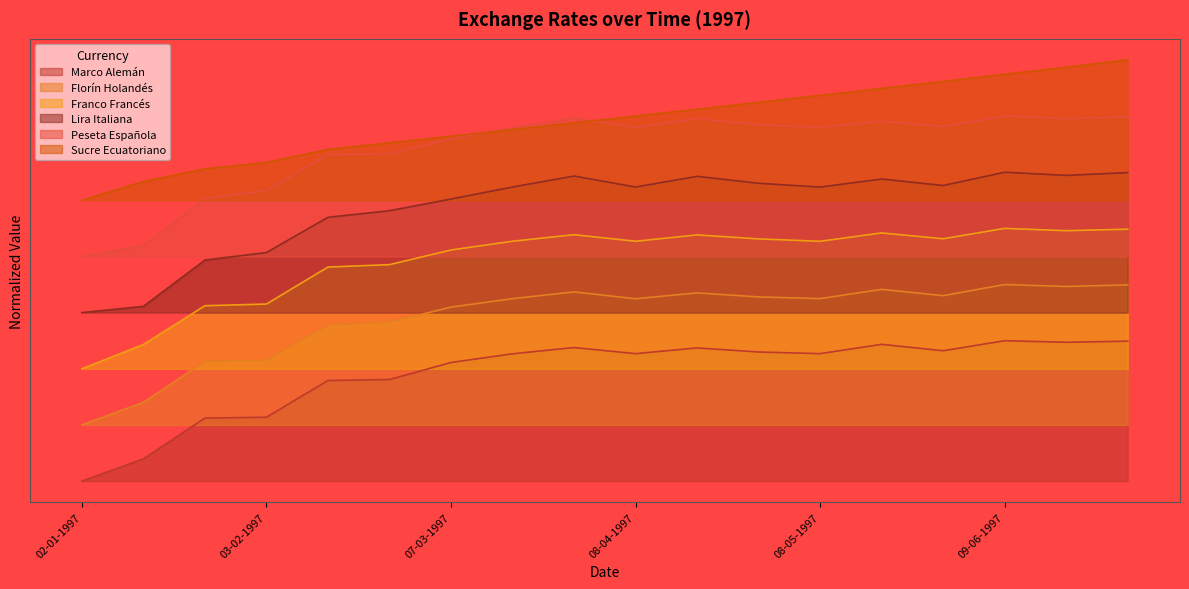

Reading right to left, list all the values displayed in this chart.

Marco Alemán: 0.3	0.3	0.3	0.3	0.3	0.3	0.3	0.3	0.3	0.3	0.3	0.3	0.2	0.2	0.1	0.1	0.0	0.0
Florín Holandés: 0.4	0.4	0.4	0.4	0.4	0.4	0.4	0.4	0.4	0.4	0.4	0.4	0.3	0.3	0.3	0.3	0.2	0.1
Franco Francés: 0.5	0.5	0.5	0.5	0.5	0.5	0.5	0.5	0.5	0.5	0.5	0.5	0.5	0.5	0.4	0.4	0.3	0.2
Lira Italiana: 0.7	0.7	0.7	0.6	0.6	0.6	0.6	0.7	0.6	0.7	0.6	0.6	0.6	0.6	0.5	0.5	0.4	0.4
Peseta Española: 0.8	0.8	0.8	0.8	0.8	0.8	0.8	0.8	0.8	0.8	0.8	0.7	0.7	0.7	0.6	0.6	0.5	0.5
Sucre Ecuatoriano: 0.9	0.9	0.9	0.9	0.8	0.8	0.8	0.8	0.8	0.8	0.8	0.7	0.7	0.7	0.7	0.7	0.6	0.6